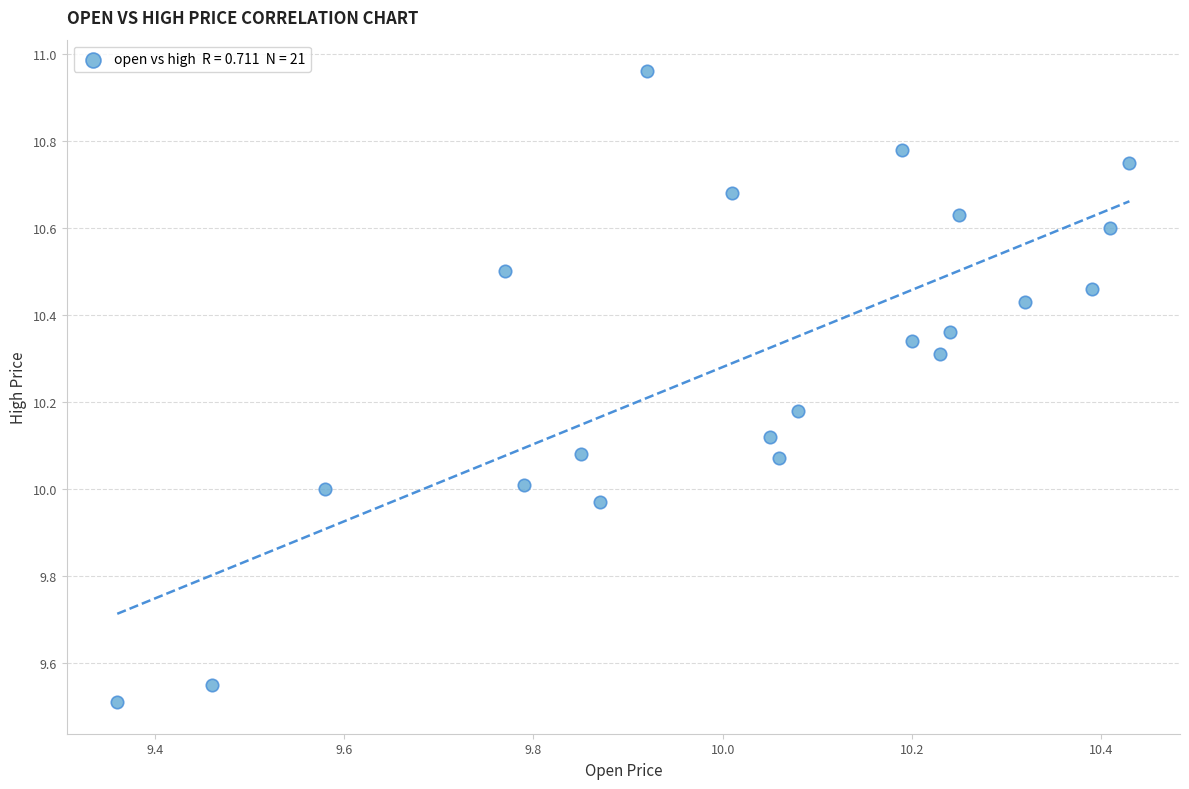

What is the range of X values (max minus min)?

1.1